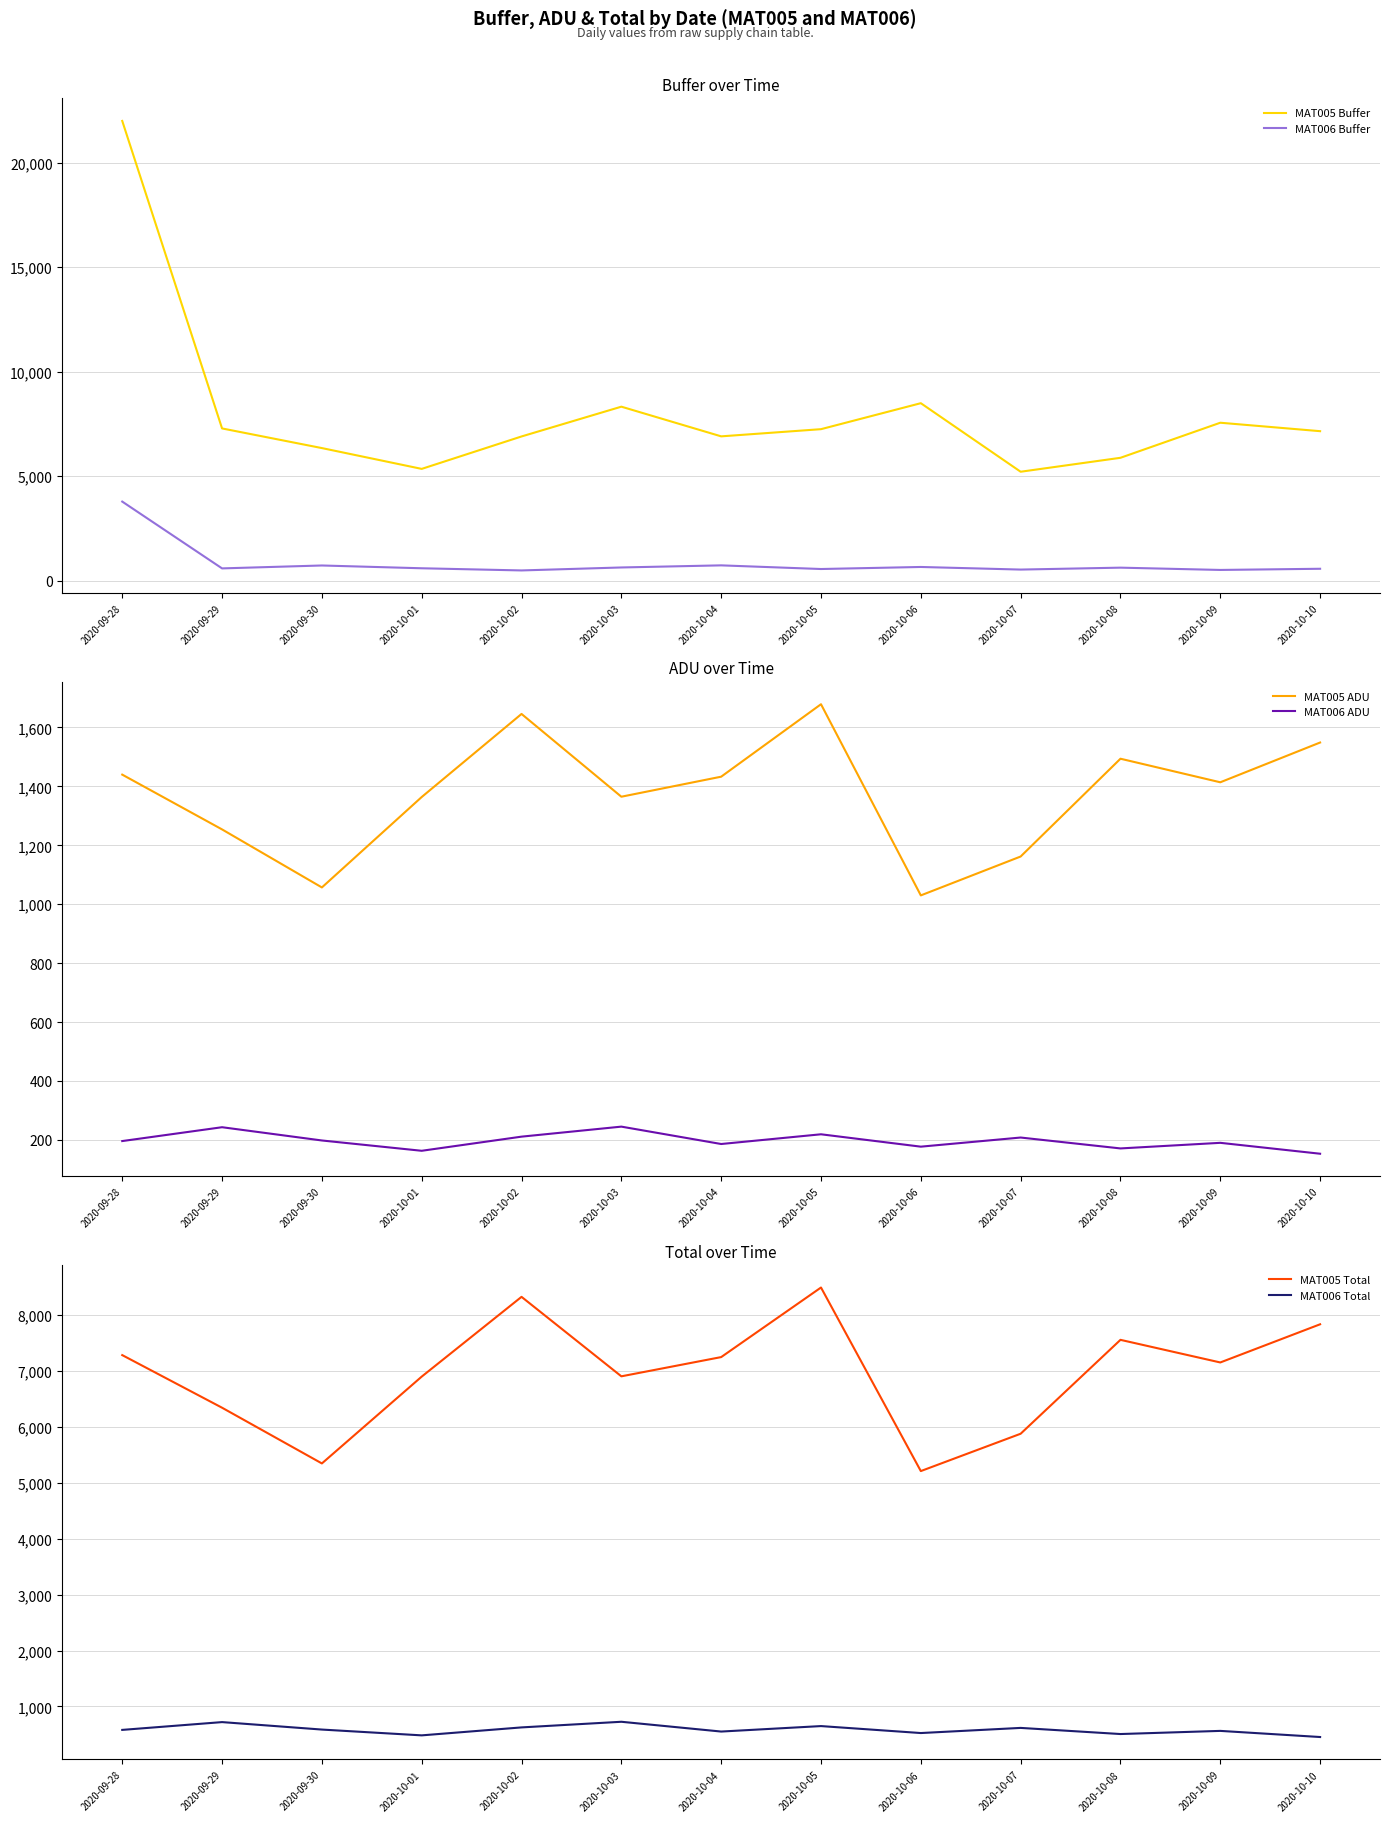

At which category is the sum across all series the highest?

2020-09-28